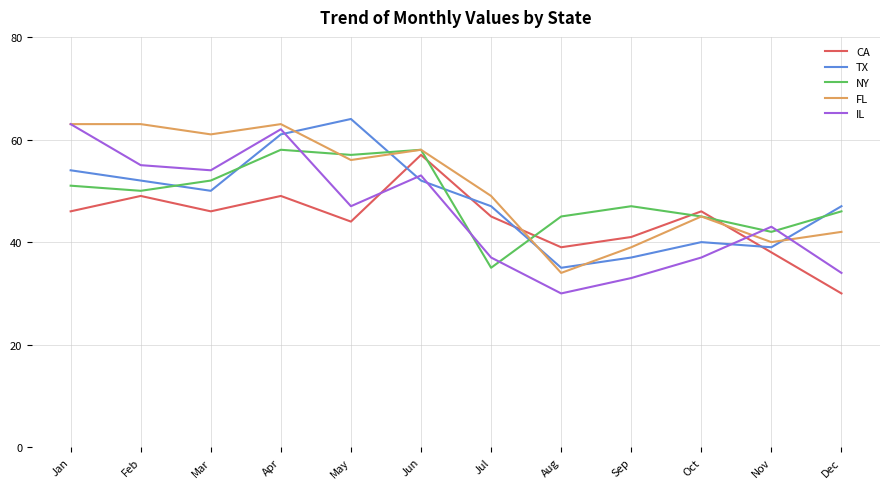

True or false: CA has a value of 69 at Jul.

False